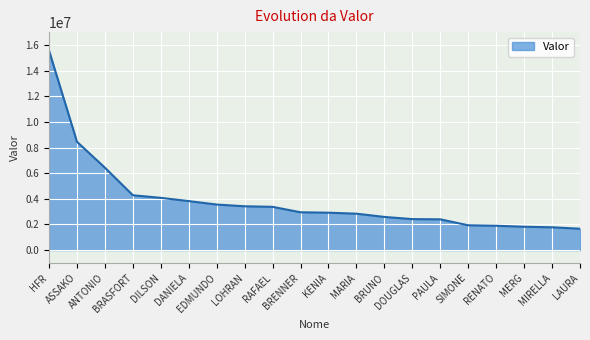

What is the greatest value displayed?

15556284.4